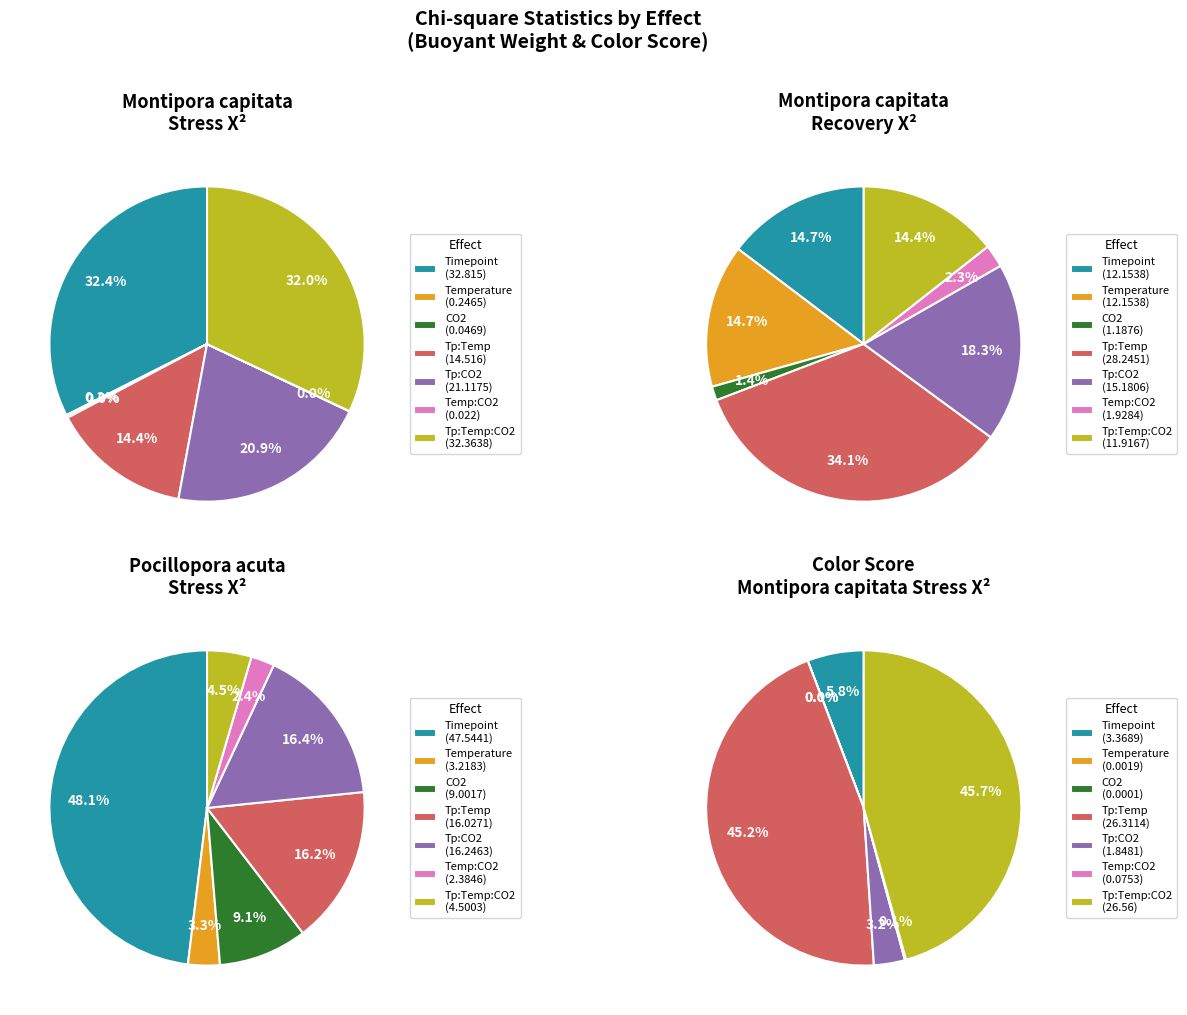

To the nearest percent, what is the difference between the Temperature:CO2 and Timepoint:Temperature slice percentages?

14%